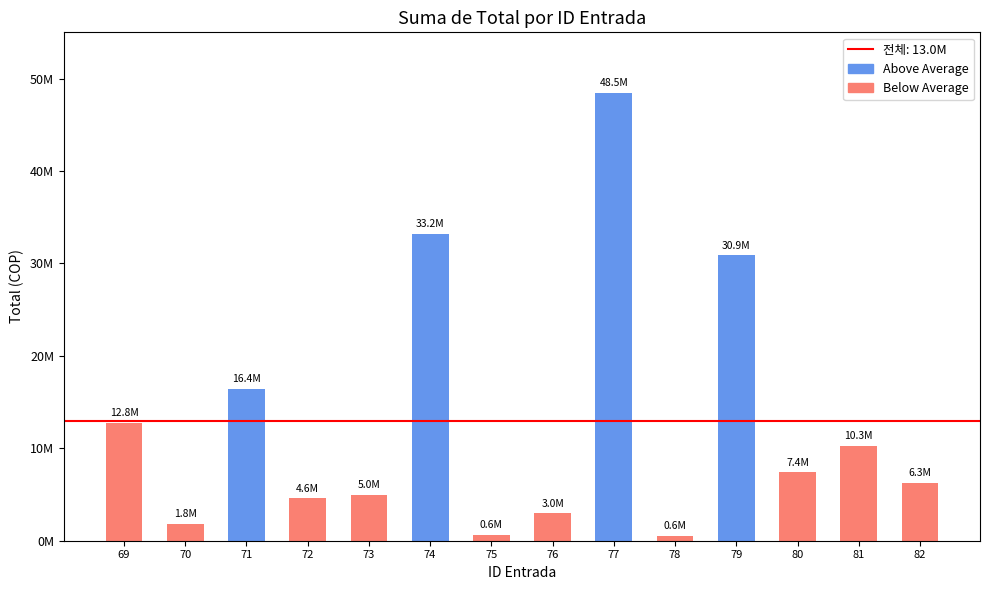

Are the bars horizontal?

No